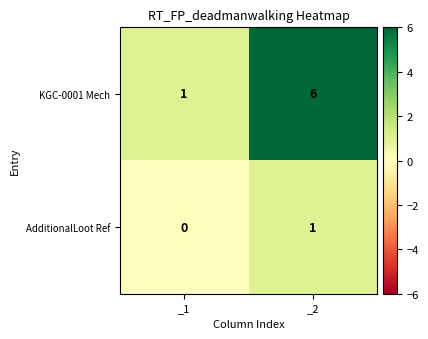

Count the number of categories in the chart.

2